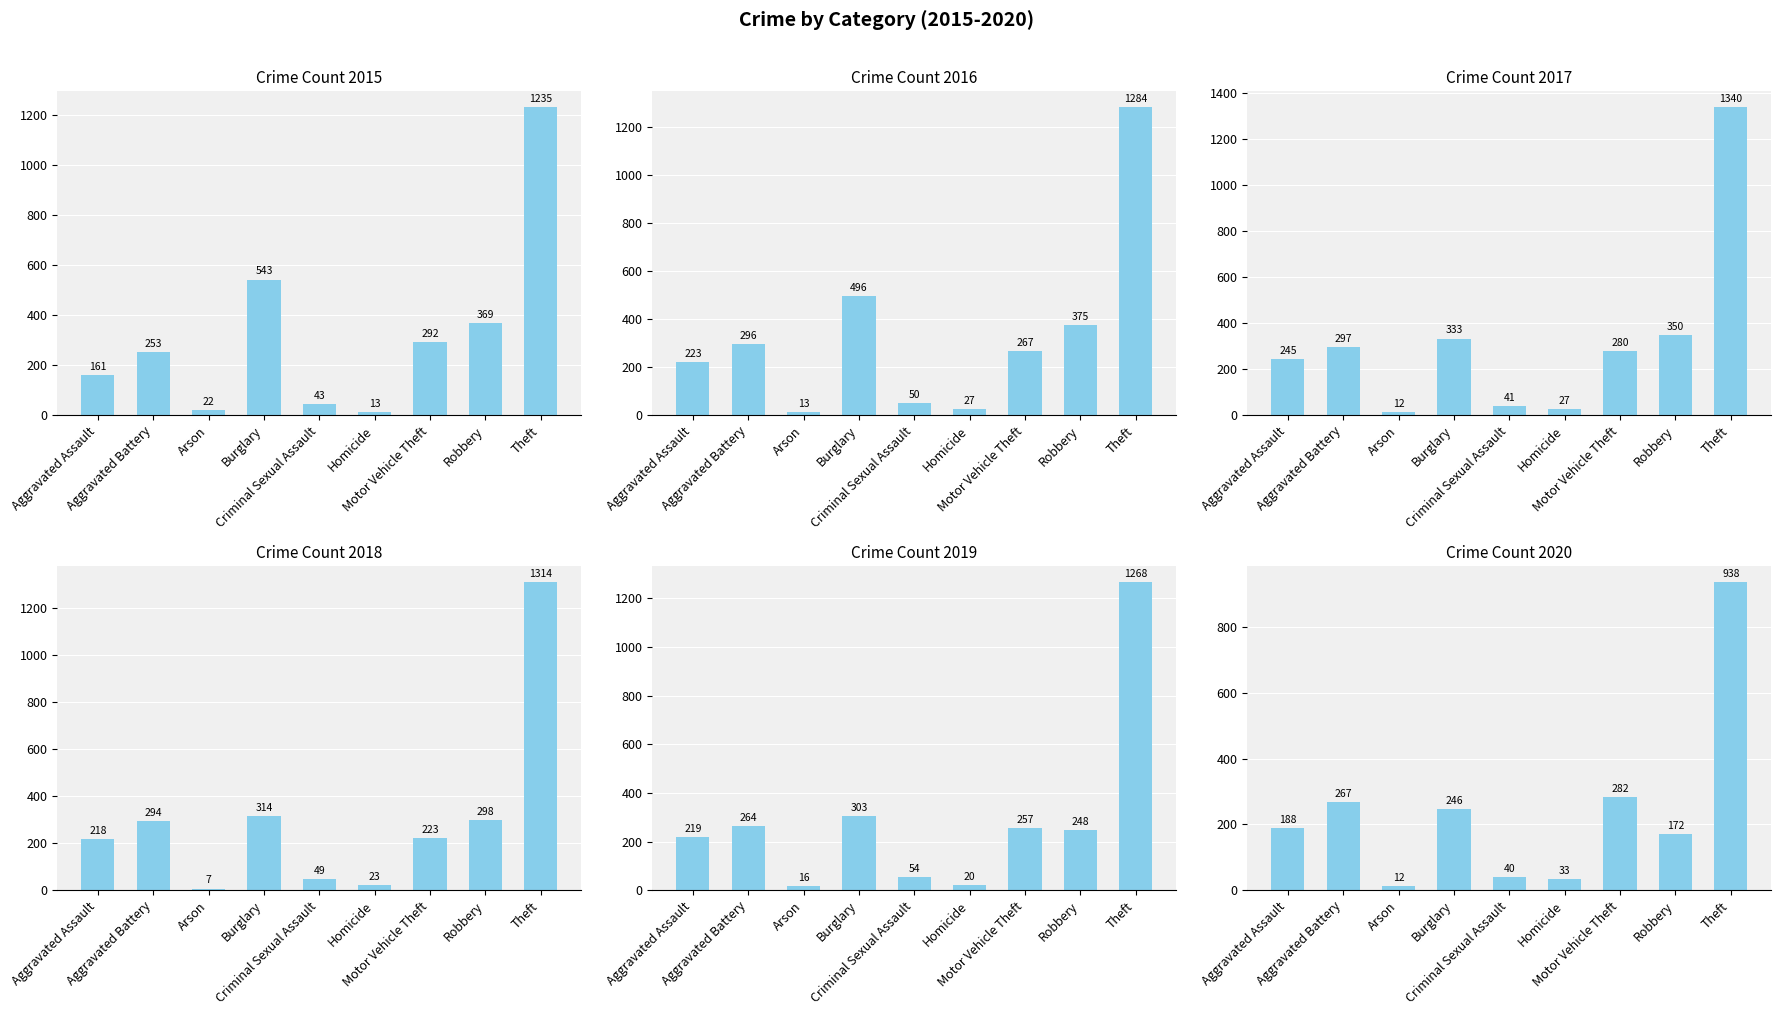

How many data points in 2020 are less than 188?

4